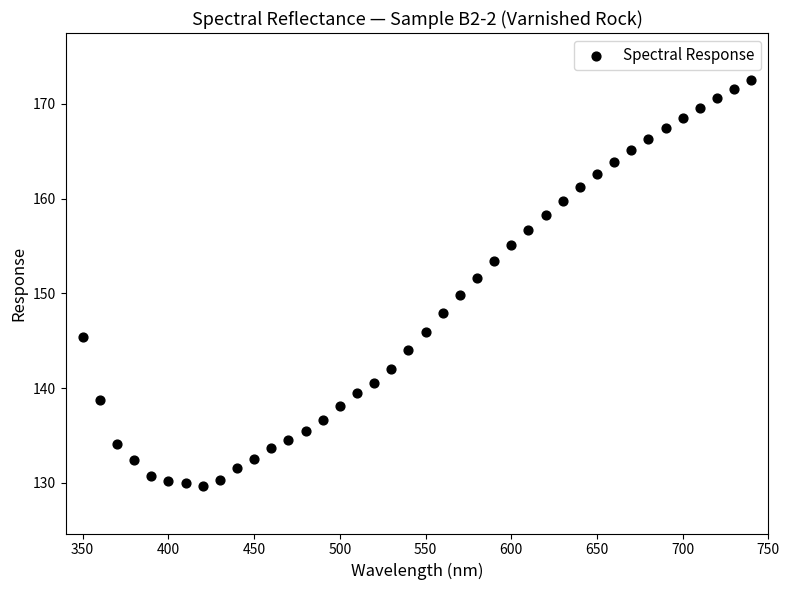

What Y value in the scatter plot is closest to 151?

151.6